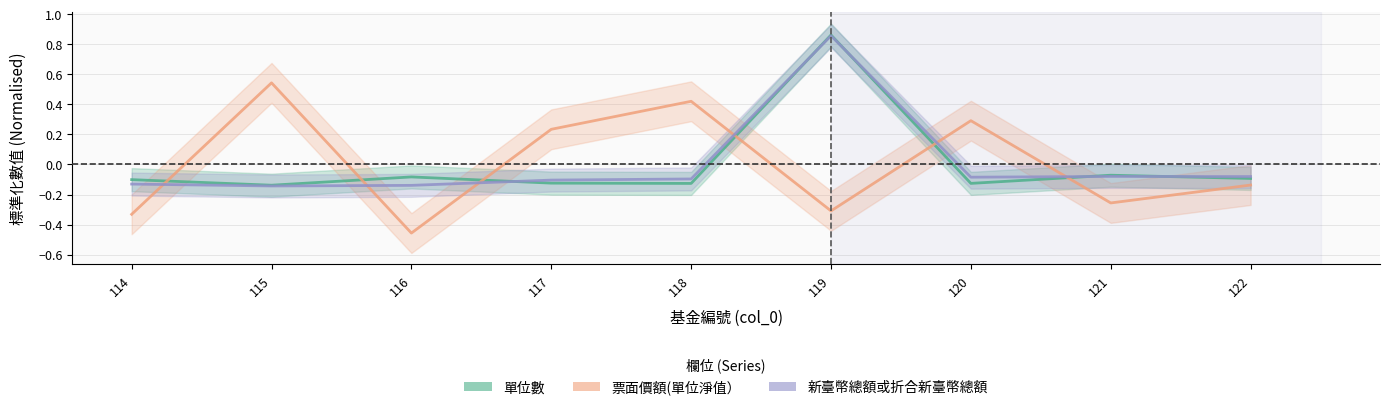

The value of 單位數 at 119 is 1.2. True or false?

False